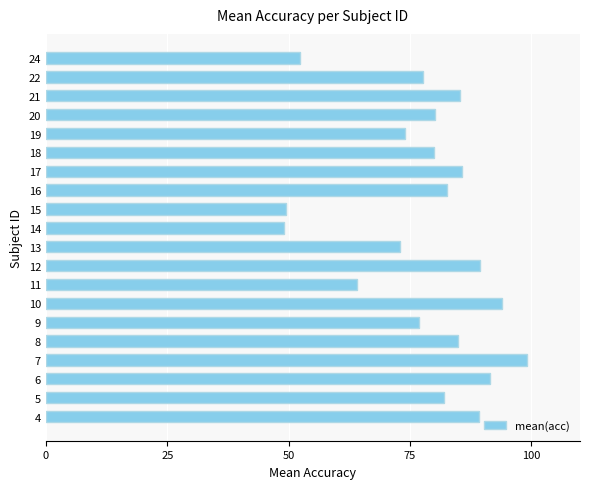

Which label corresponds to the largest value in the chart?

7